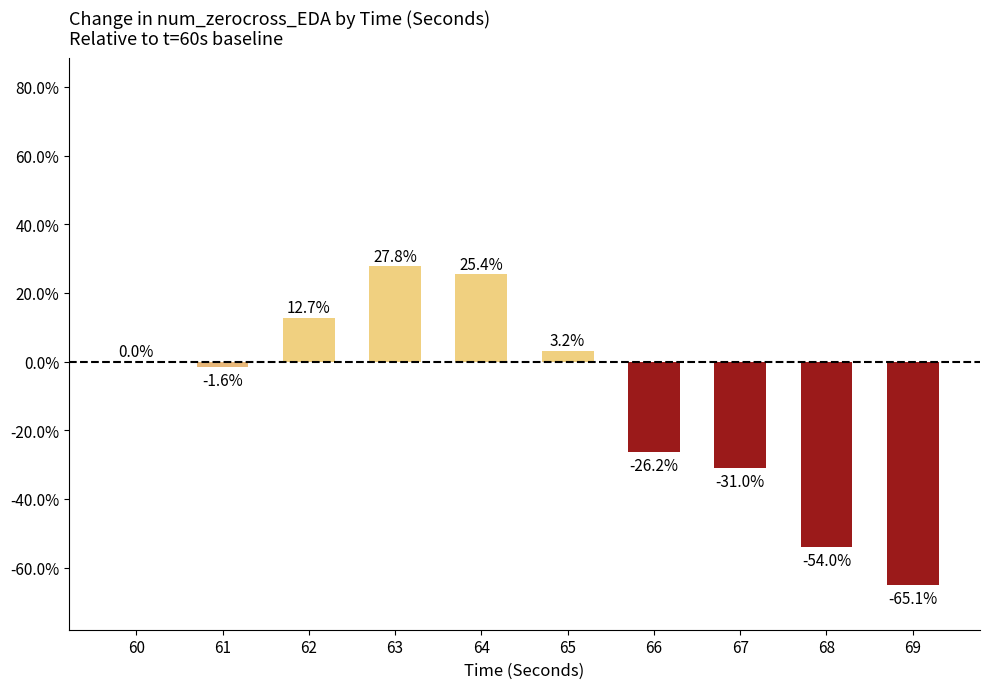

What is the maximum value shown in the chart?

27.8